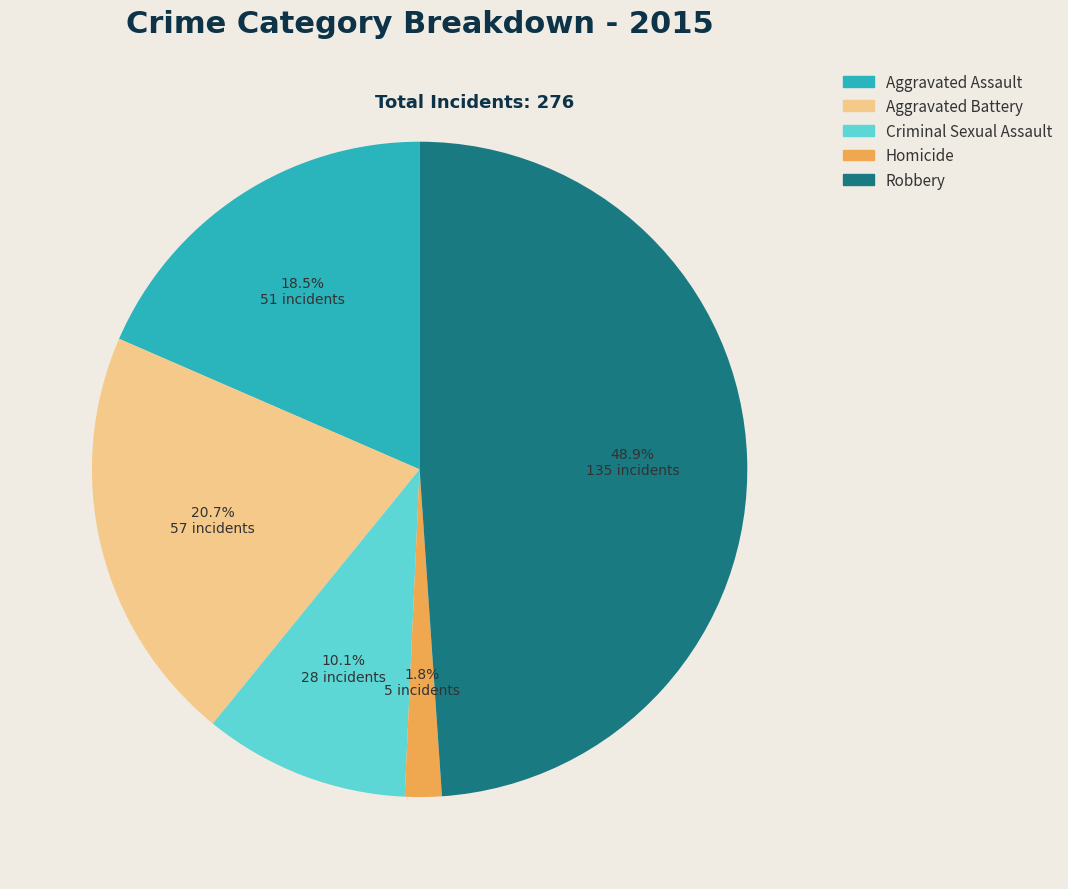

How many slices are in this pie chart?

5